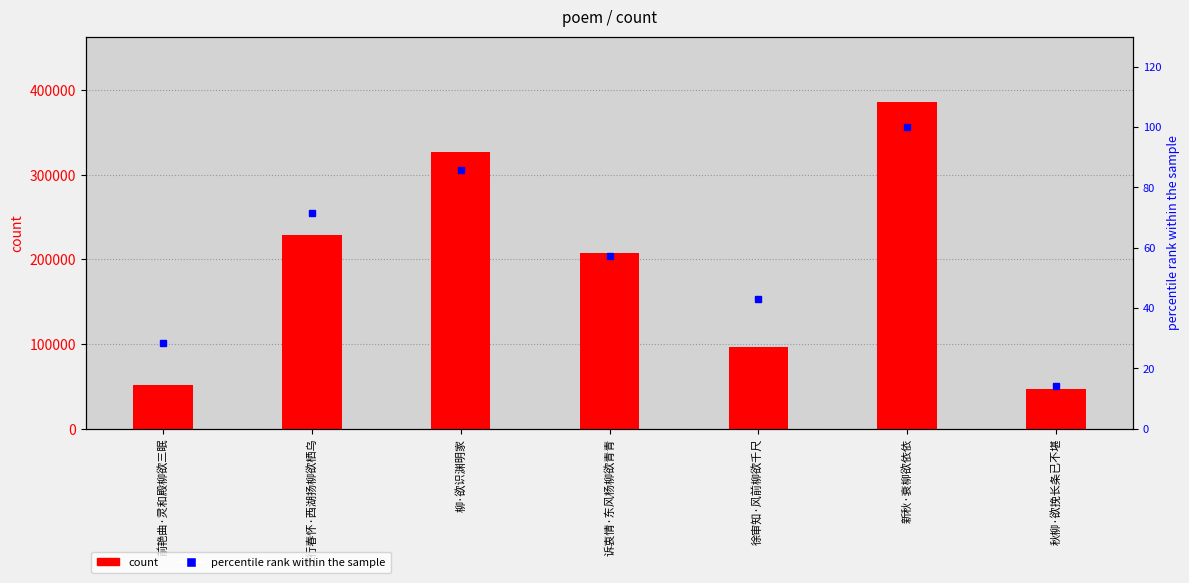

Rank the series by their maximum value, from highest to lowest.

count, percentile rank within the sample